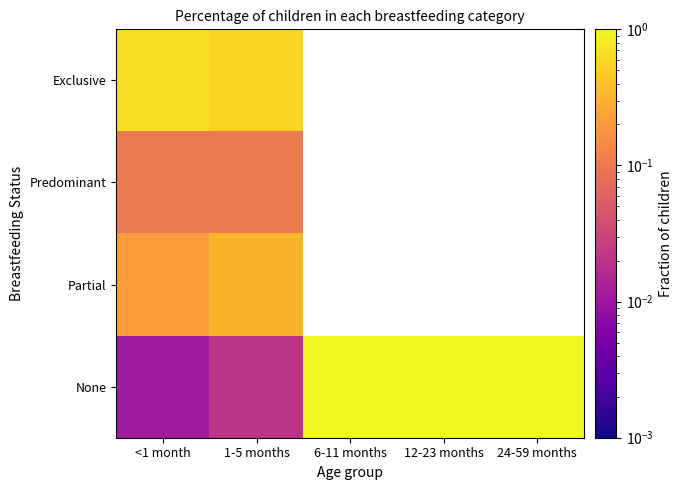

The None series shows 0.0 at 1-5 months. True or false?

False